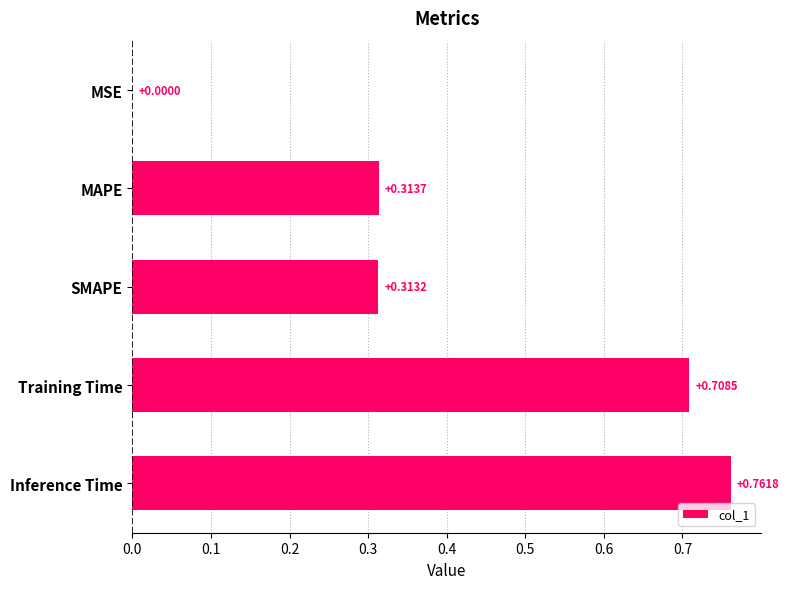

How many categories are shown in the chart?

5